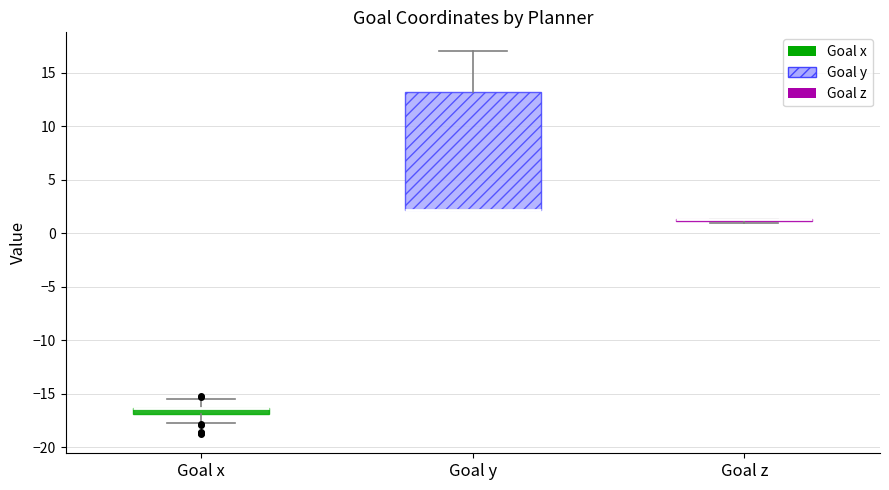

Comparing the boxes themselves (not the whiskers), which one is the tallest?

Goal y